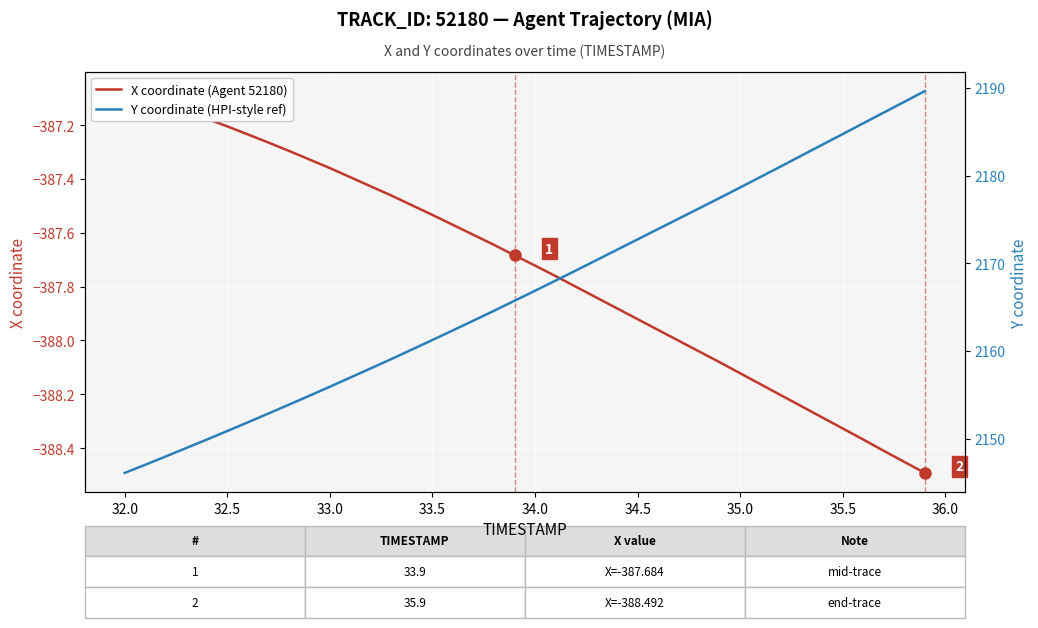

How many distinct data groups are displayed?

2